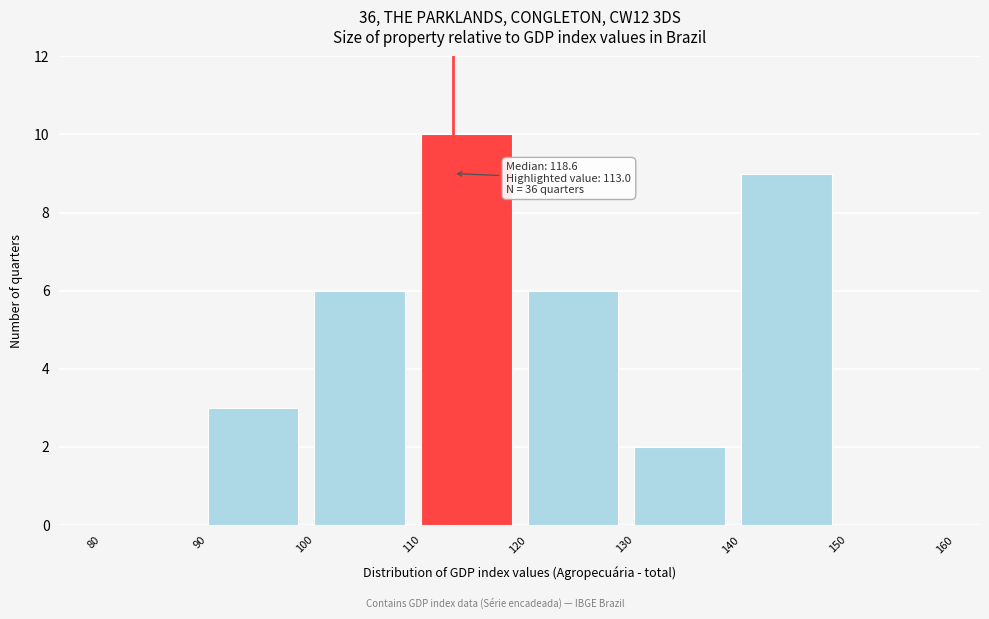

Which range on the x-axis has the tallest bar?

110 to 120